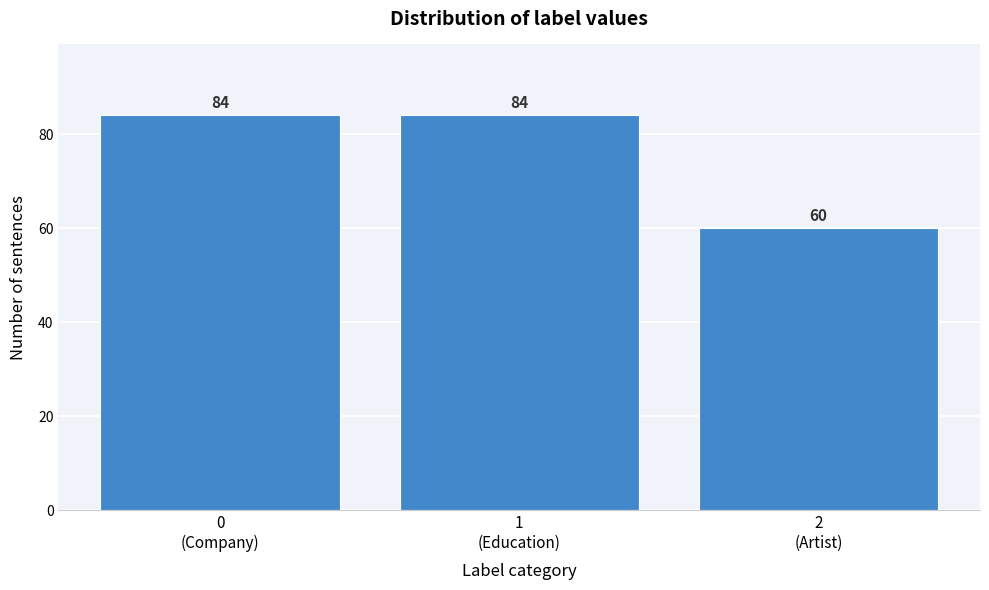

Reading left to right, list all the values displayed in this chart.

84	84	60